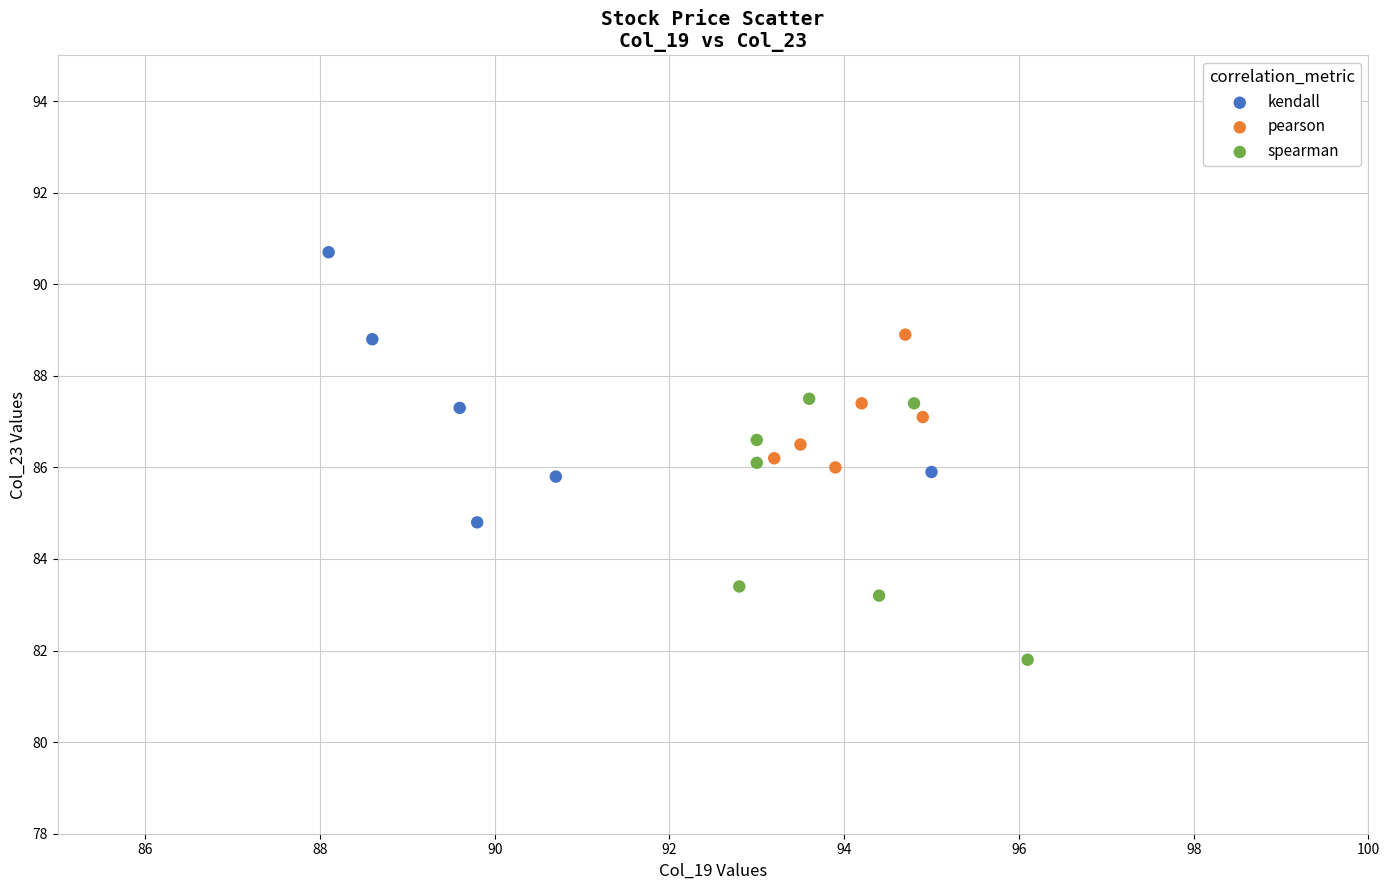

Which series contains the lowest Y value?

spearman